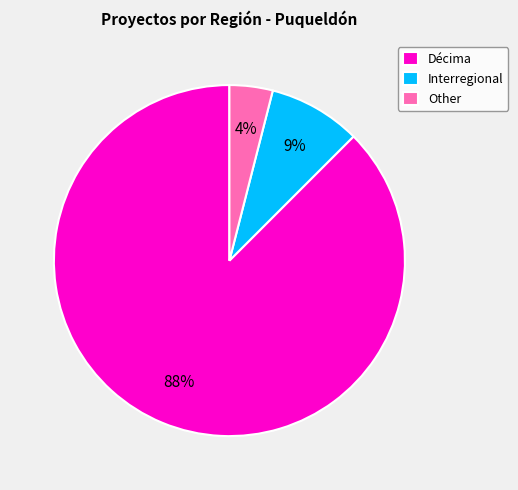

How many slices are in this pie chart?

3